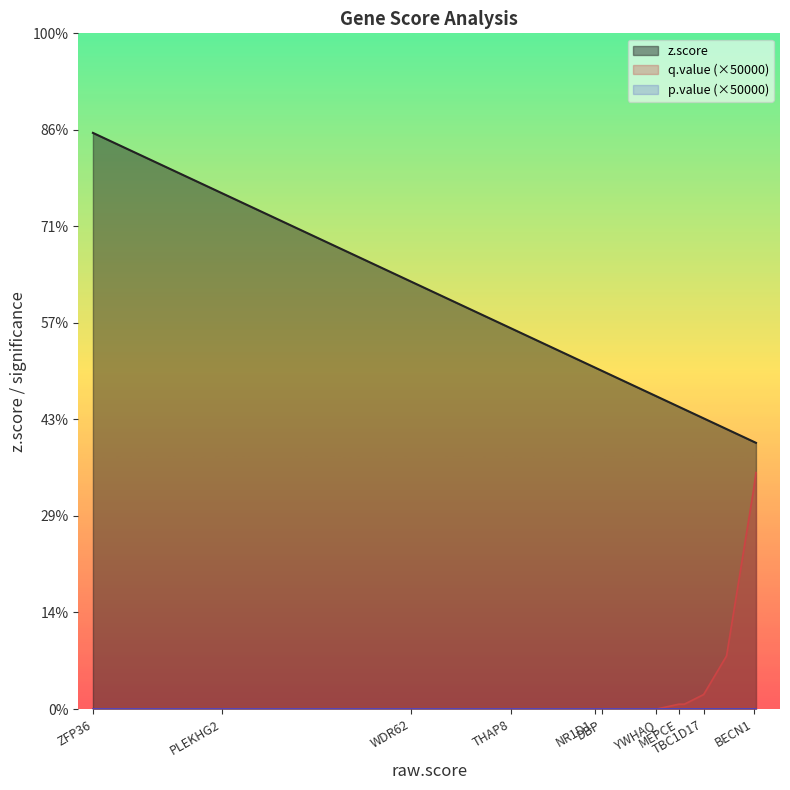

At which label does z.score first exceed 7?

ZFP36